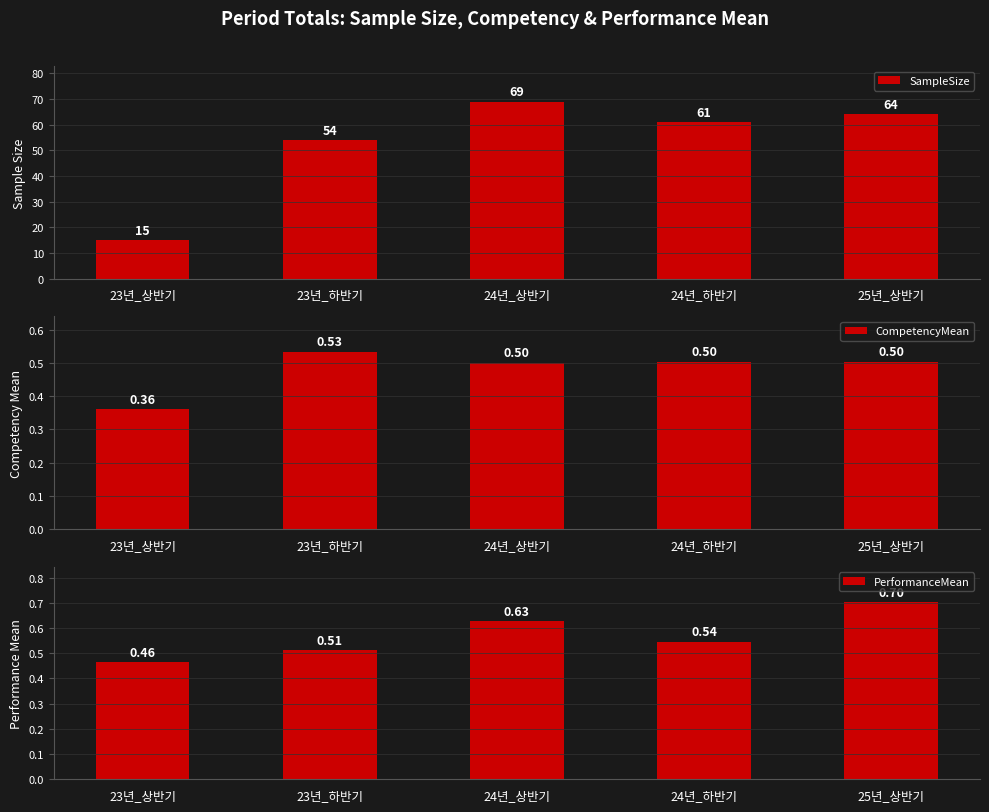

What is the smallest value displayed?

0.4